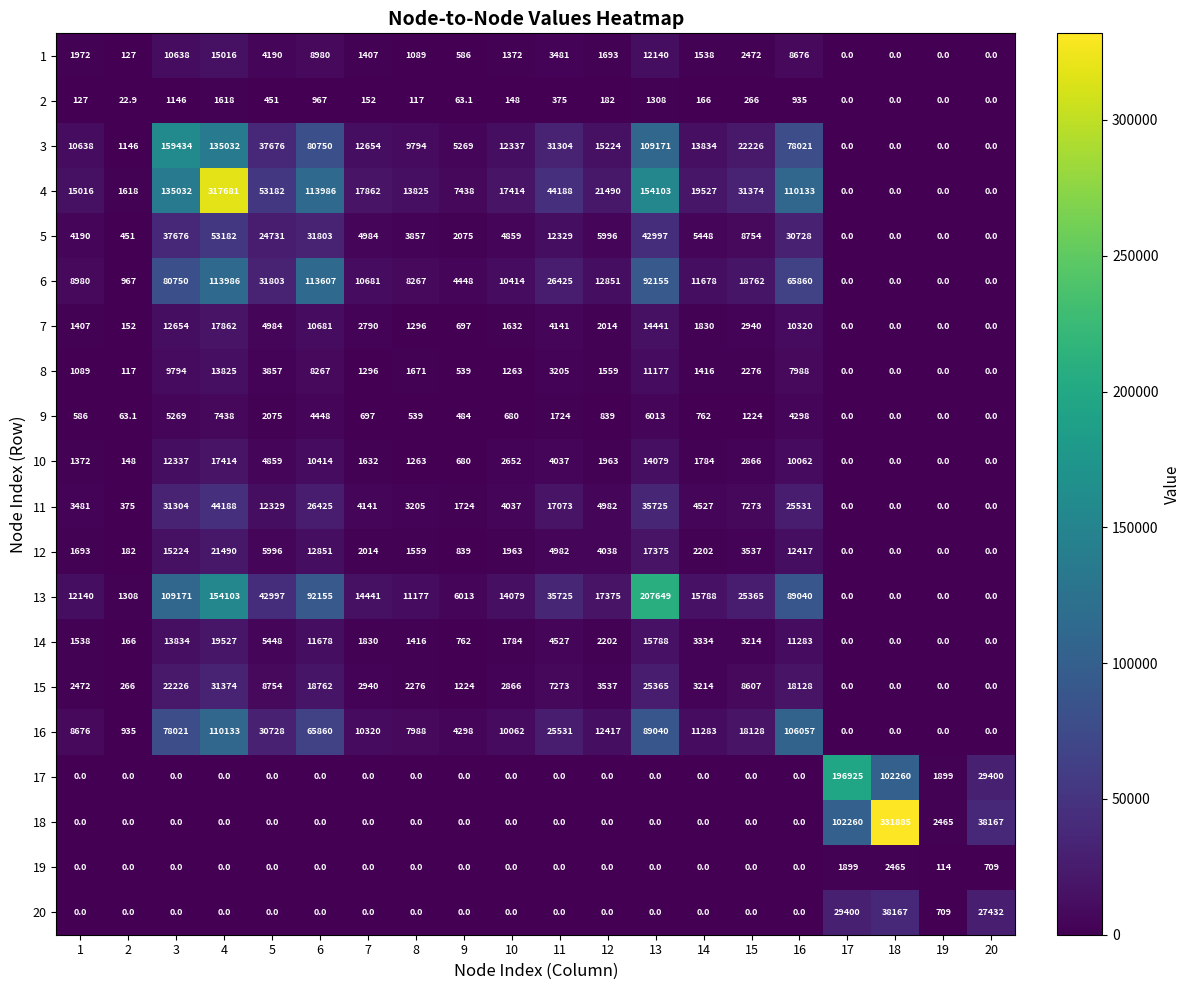

What is the difference between the 2 values at 17 and 6?

967.0